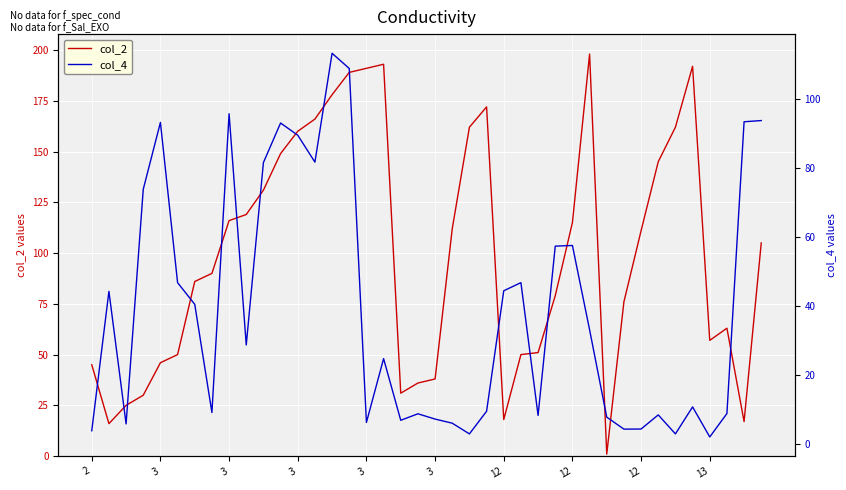

True or false: col_2 has a value of 70.1 at 39.

False